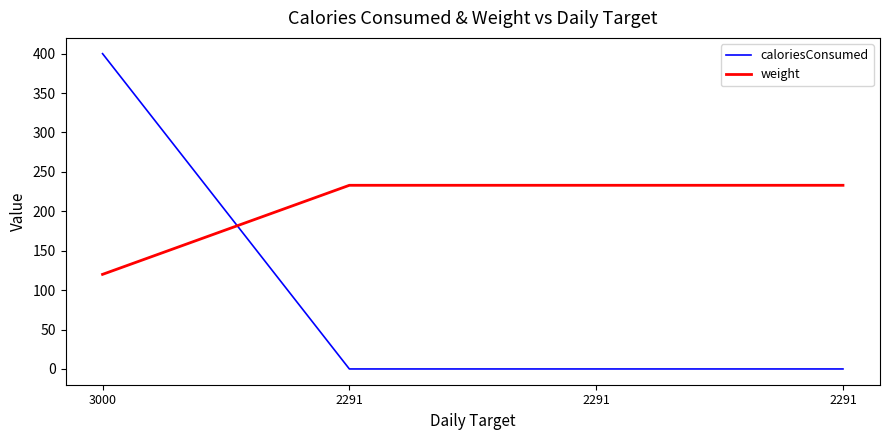

Is the value of weight at 2291 greater than the value of caloriesConsumed at 3000?

No